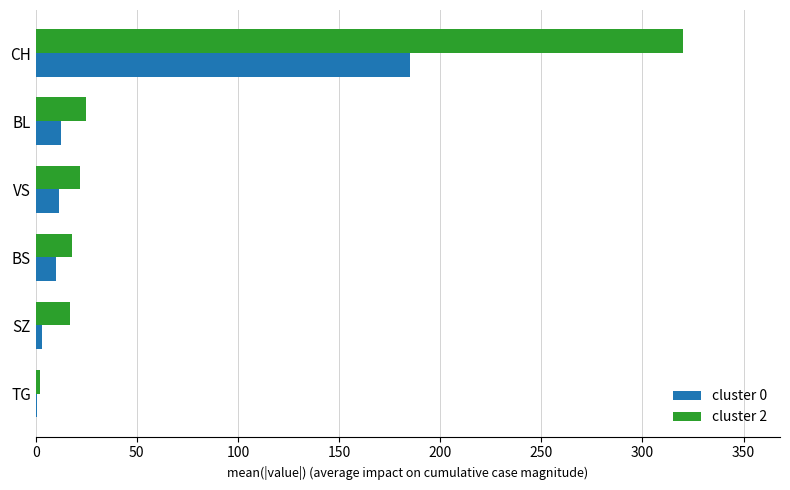

Which series has the largest total across all categories?

cluster 2